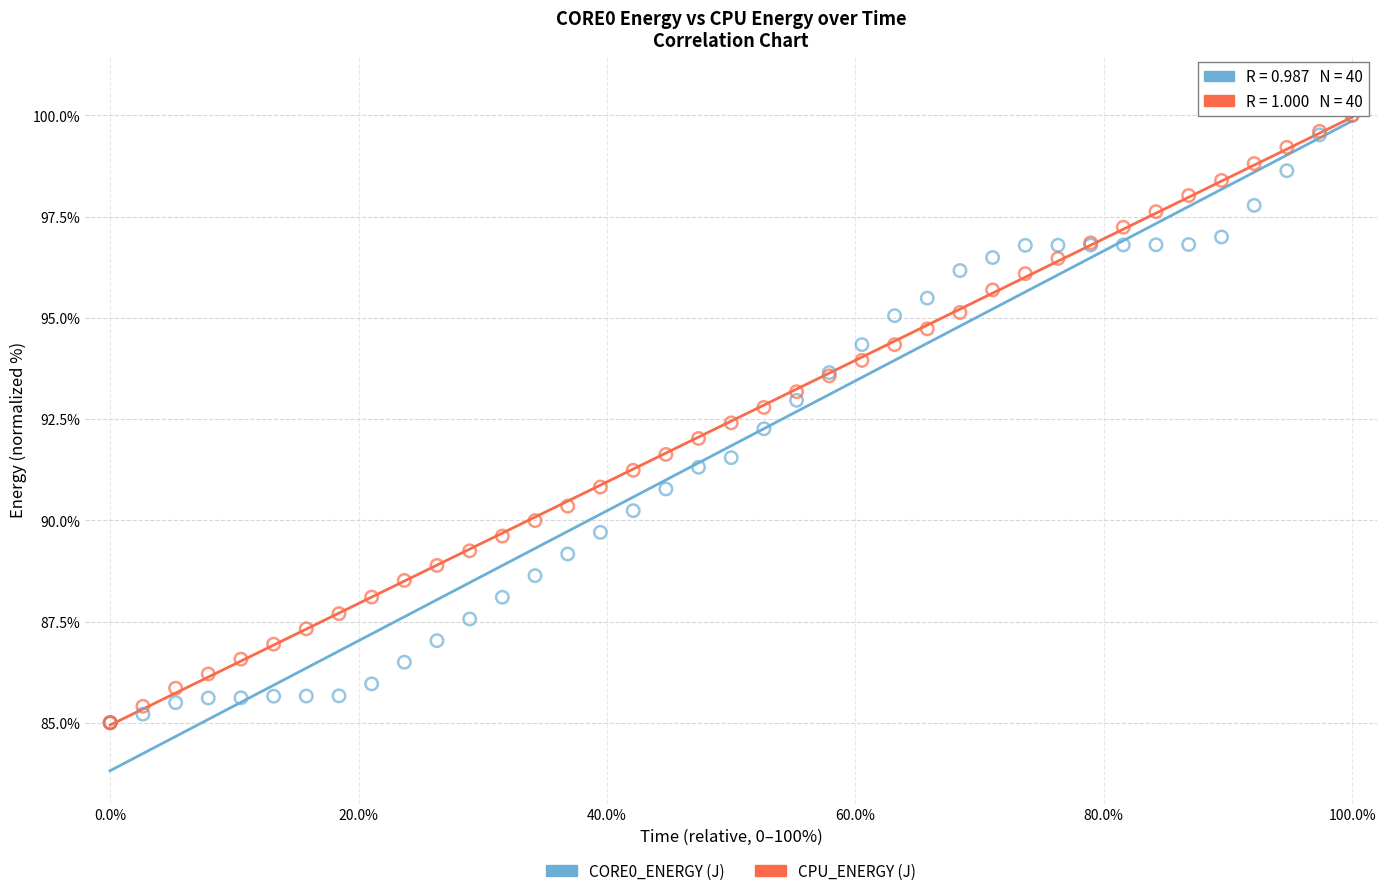

What are all the series names shown in the legend?

CORE0_ENERGY (J), CPU_ENERGY (J)